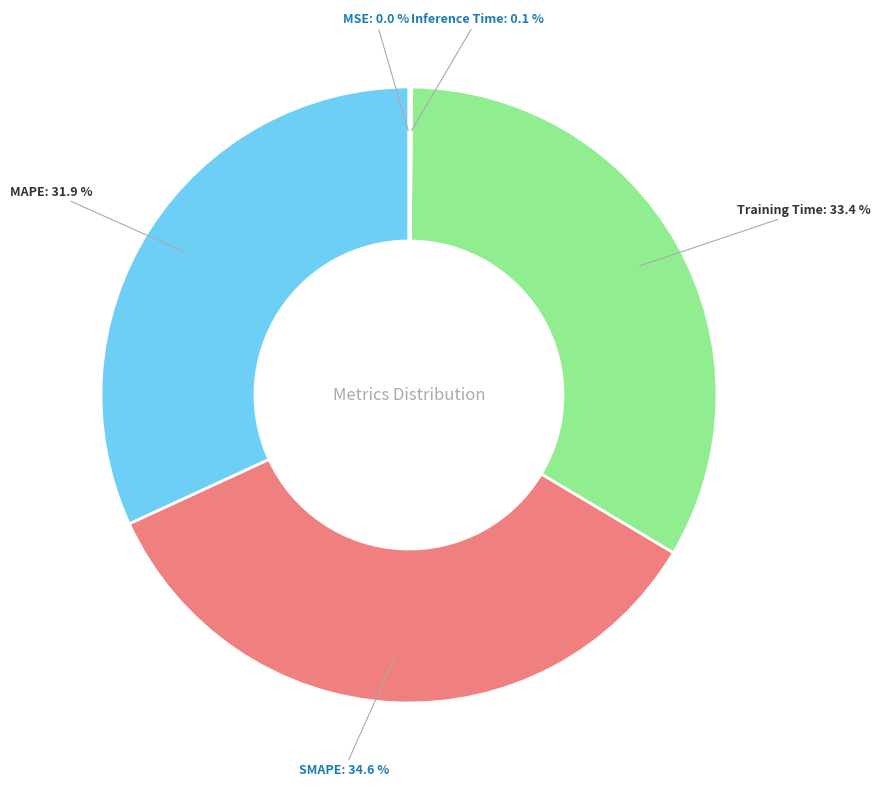

What percentage is NOT represented by MAPE?

68.1%